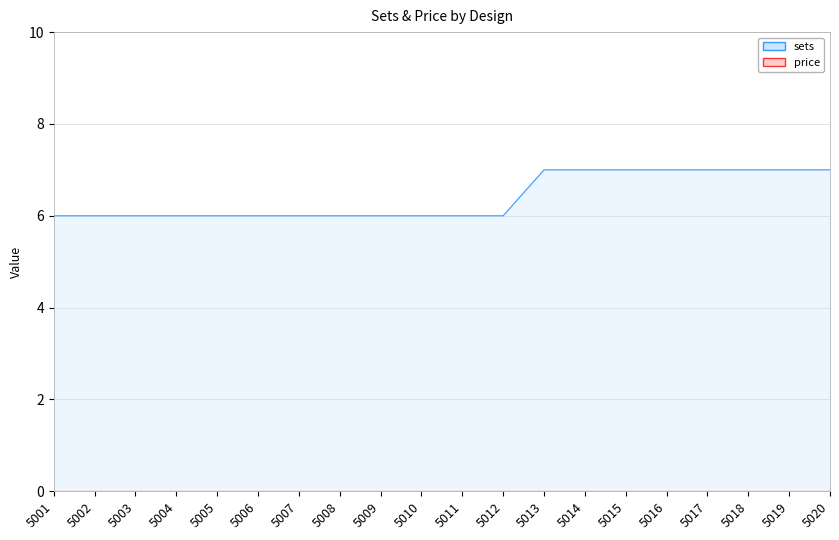

What is the value of the 5th point from the left?

6